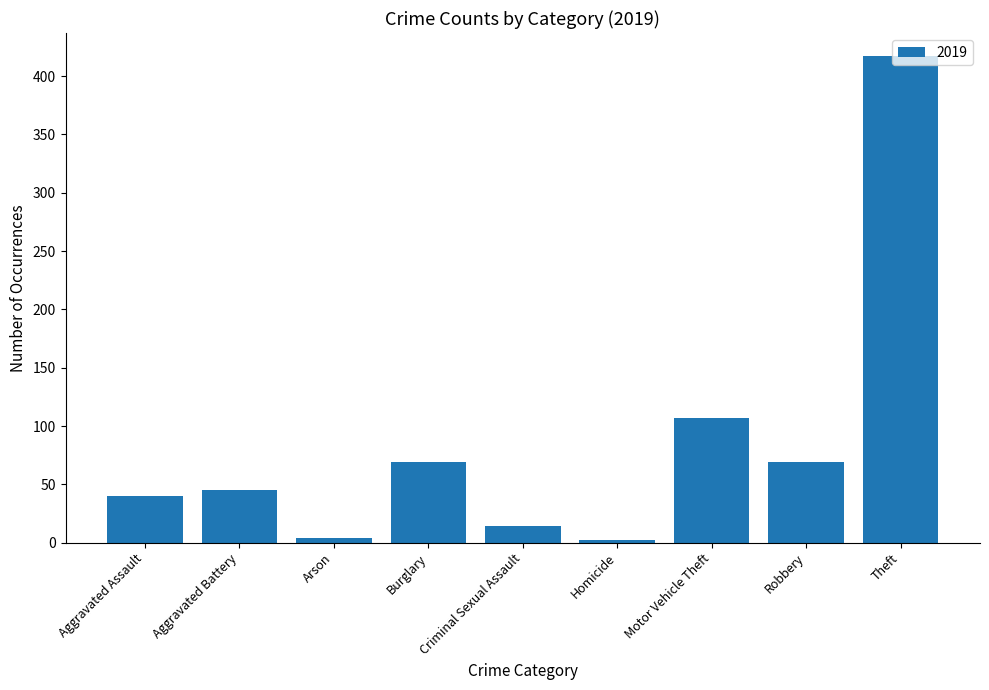

What is the value of the 4th bar from the left?

69